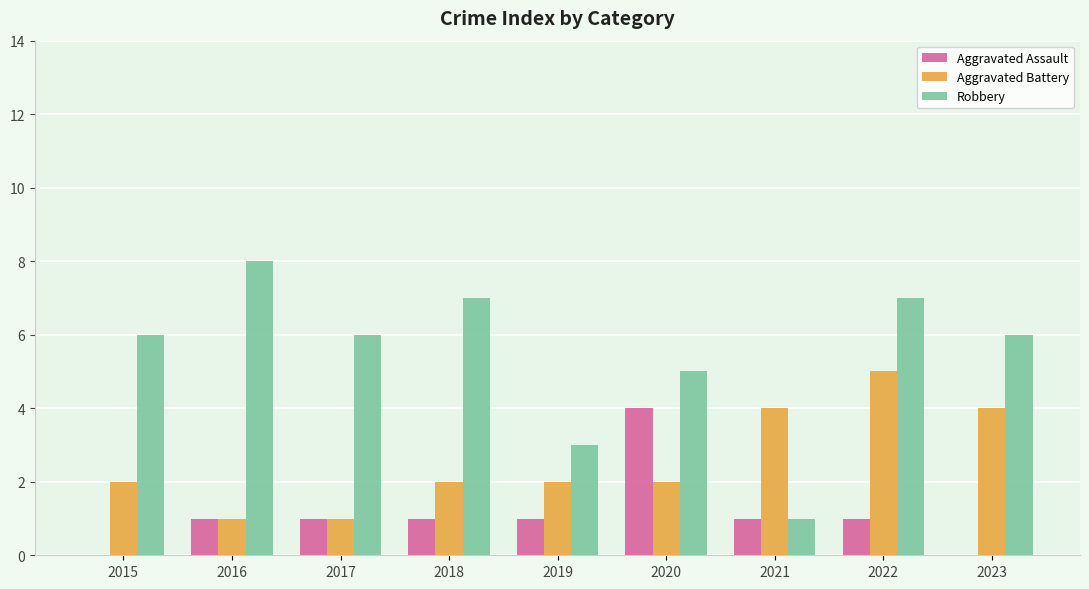

Reading left to right, extract all data points from this chart.

Aggravated Assault: 0	1	1	1	1	4	1	1	0
Aggravated Battery: 2	1	1	2	2	2	4	5	4
Robbery: 6	8	6	7	3	5	1	7	6